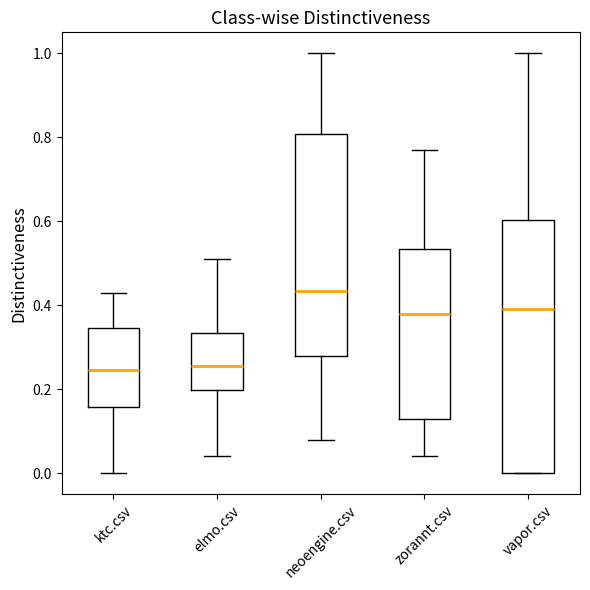

Reading left to right, read every box against the y-axis: the position of its median line, the range the box covers, and the ends of its whiskers. The values are not printed on the chart, so give them approximately, as read against the axis.

ktc.csv: median 0.24, box 0.16 to 0.34, whiskers 0.00 to 0.44
elmo.csv: median 0.26, box 0.20 to 0.34, whiskers 0.04 to 0.52
neoengine.csv: median 0.44, box 0.28 to 0.80, whiskers 0.08 to 1.00
zorannt.csv: median 0.38, box 0.14 to 0.54, whiskers 0.04 to 0.78
vapor.csv: median 0.40, box 0.00 to 0.60, whiskers 0.00 to 1.00